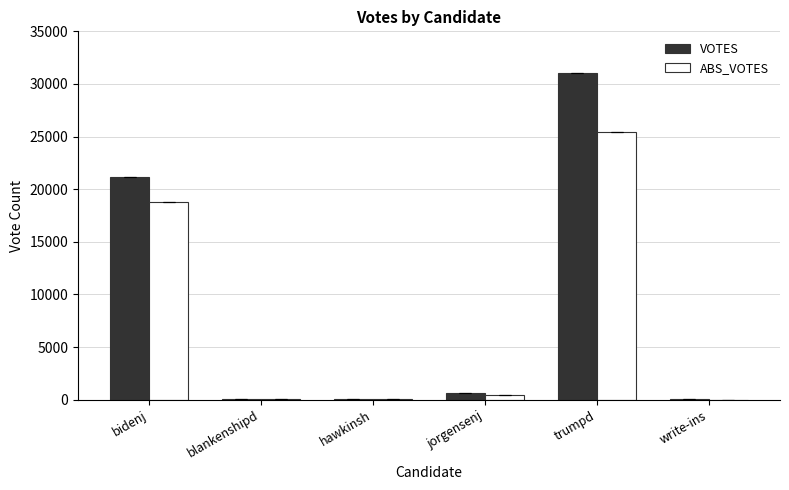

Are the bars horizontal?

No